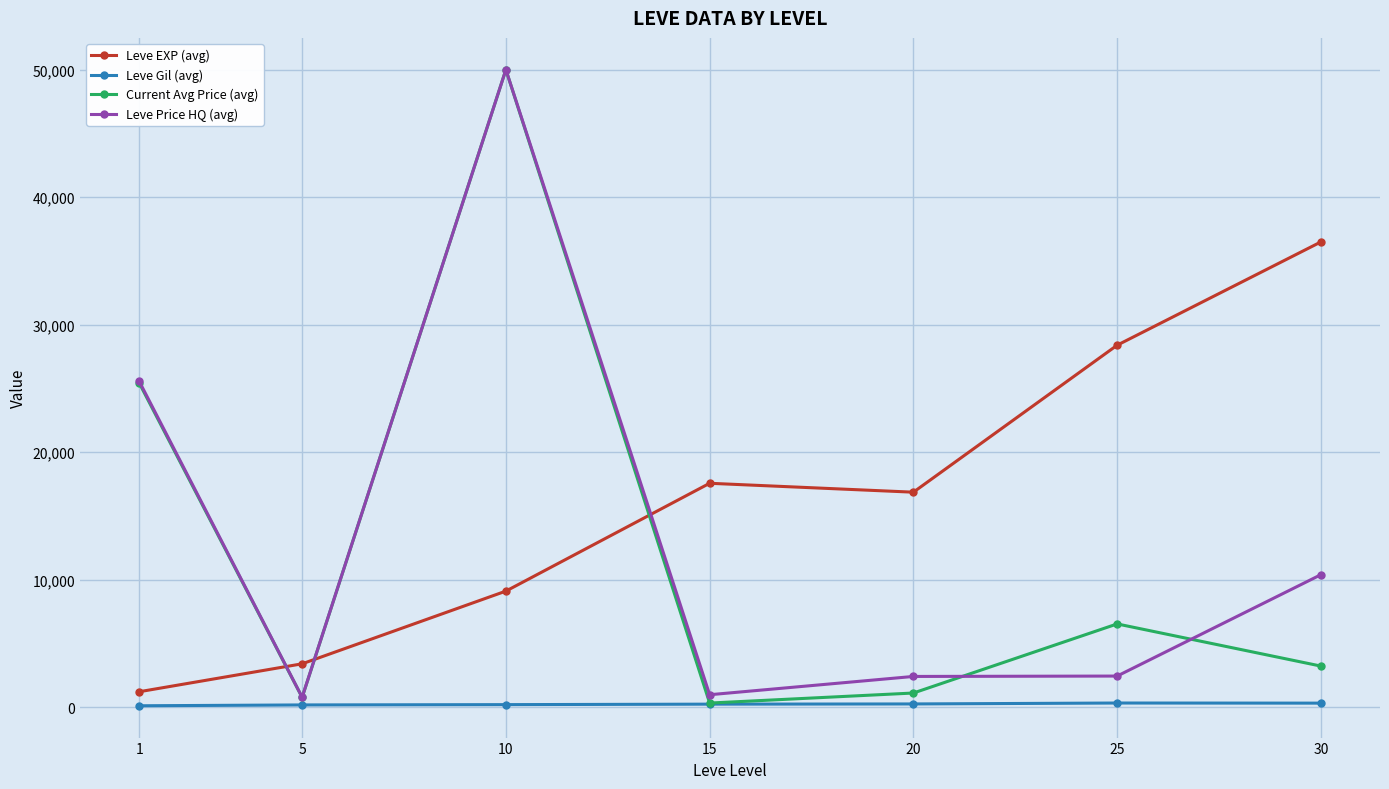

How many interior local peaks does the Current Avg Price (avg) series have?

2